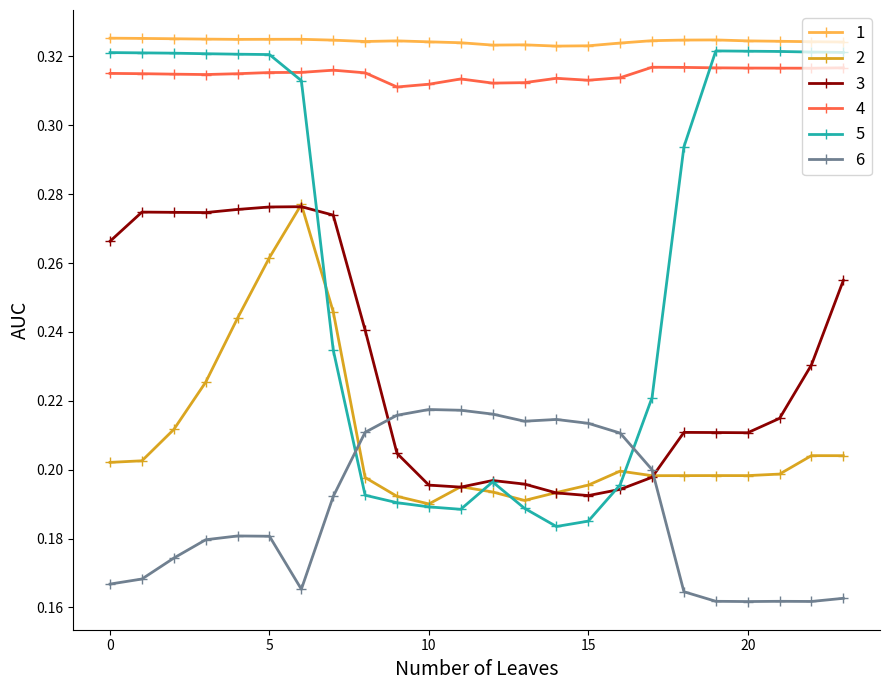

Count the 6 values in the range 0 to 1.

24